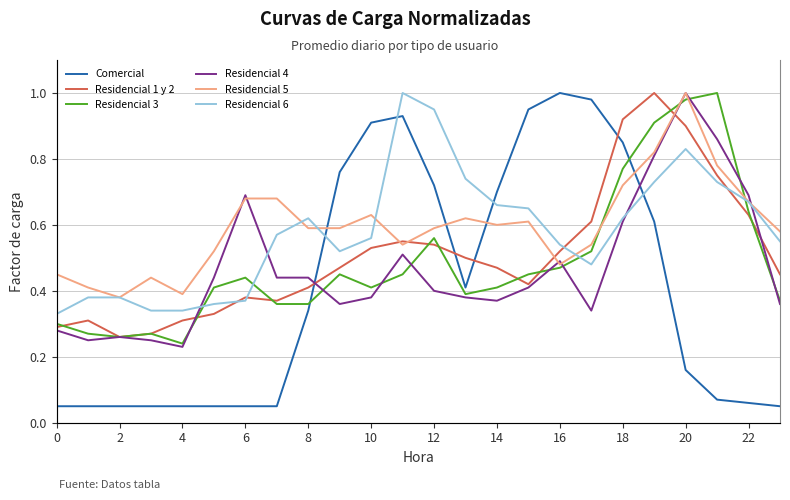

Is it true that Residencial 1 y 2 equals 0.1 at 4?

False